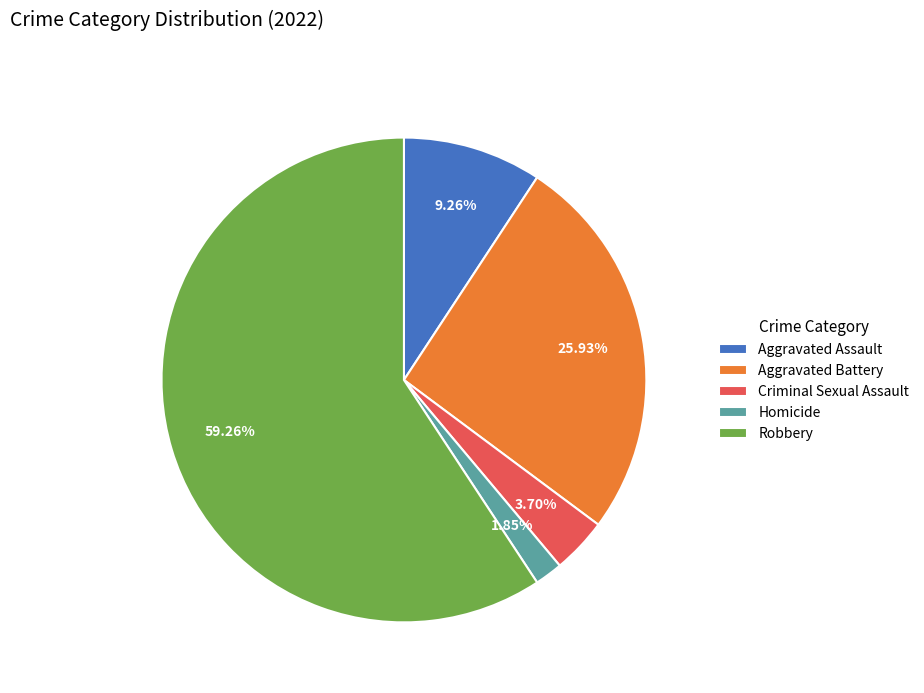

To the nearest percent, what is the difference between the Aggravated Assault and Criminal Sexual Assault slice percentages?

6%